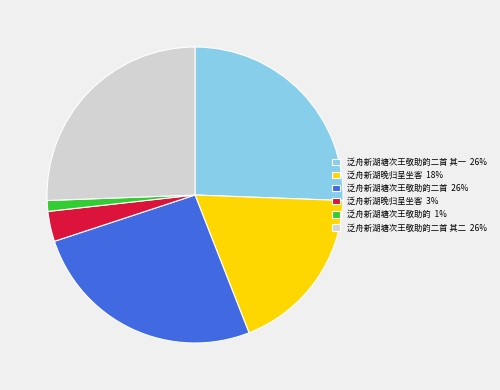

Does any single category account for the majority?

No